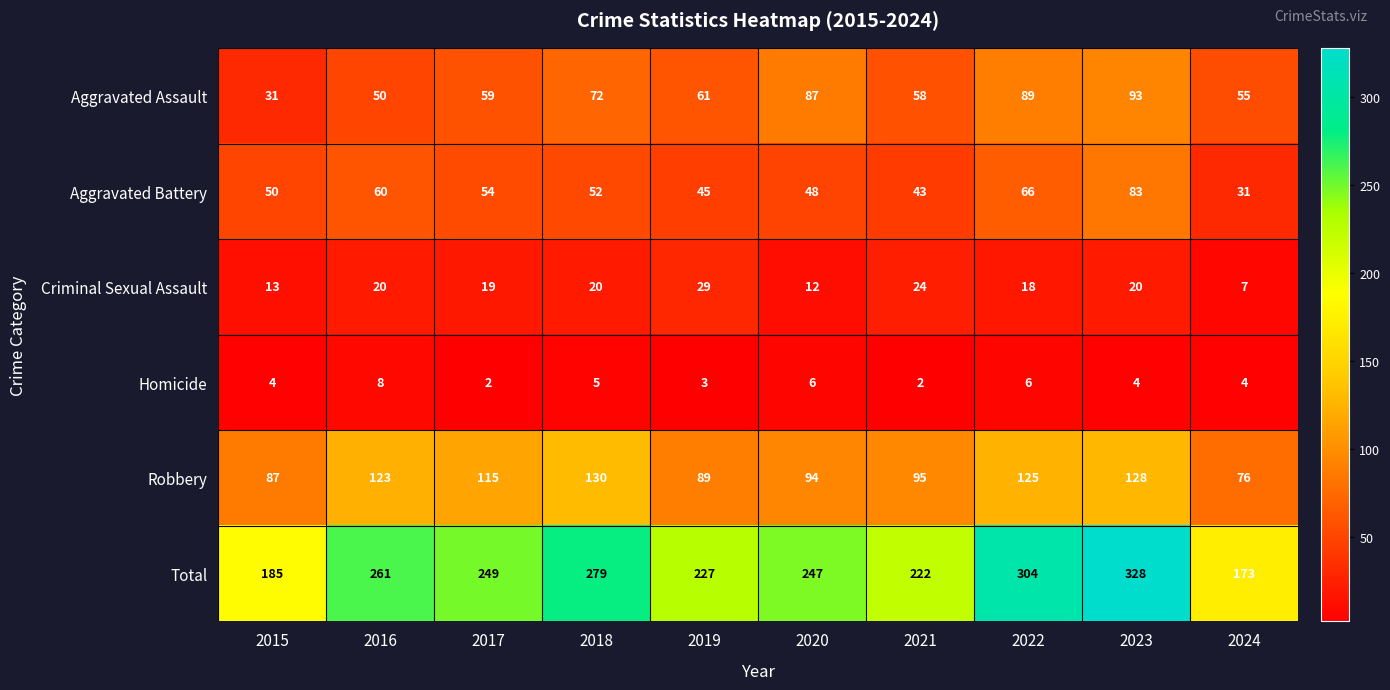

Which series has the largest total across all categories?

Total